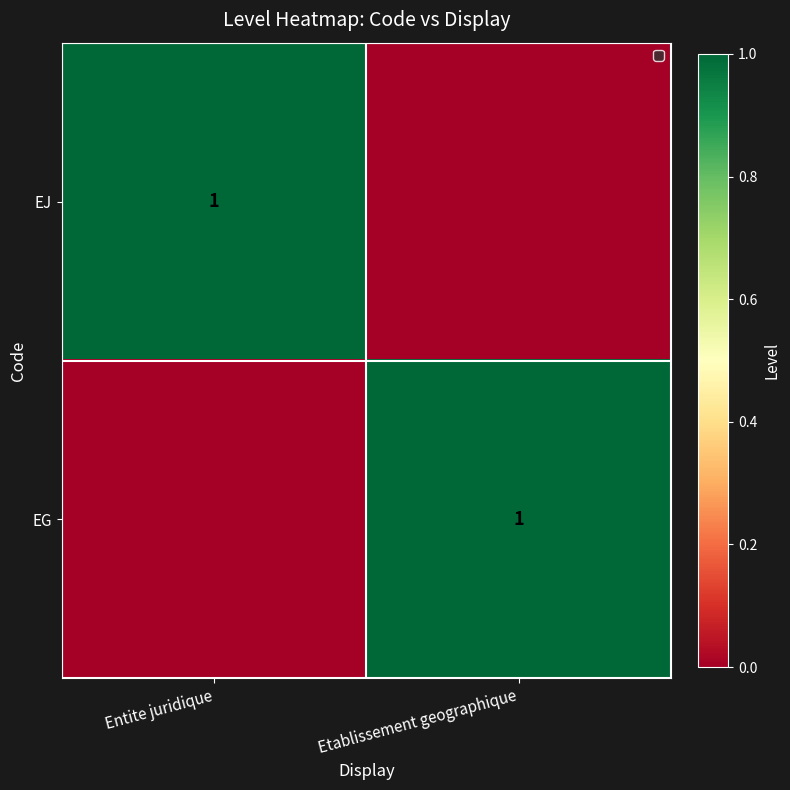

True or false: EJ has a value of 2 at Entite juridique.

False